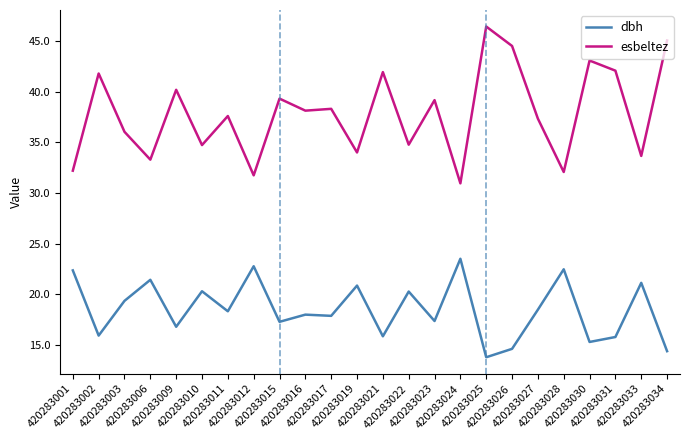

What is the total value across all series at 420283024?

54.5